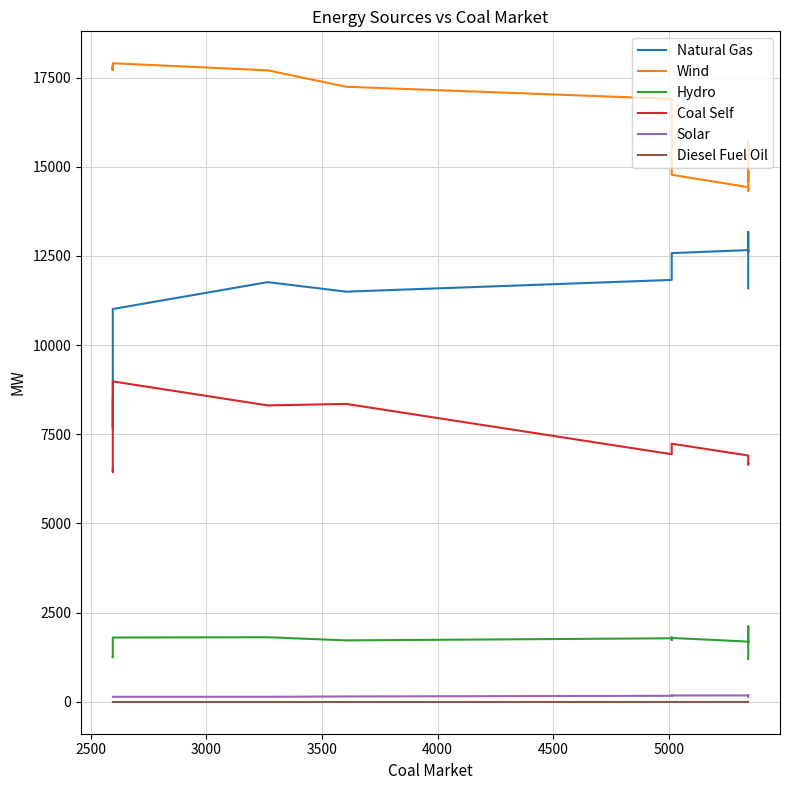

How many values in the Wind series exceed 15719?

12